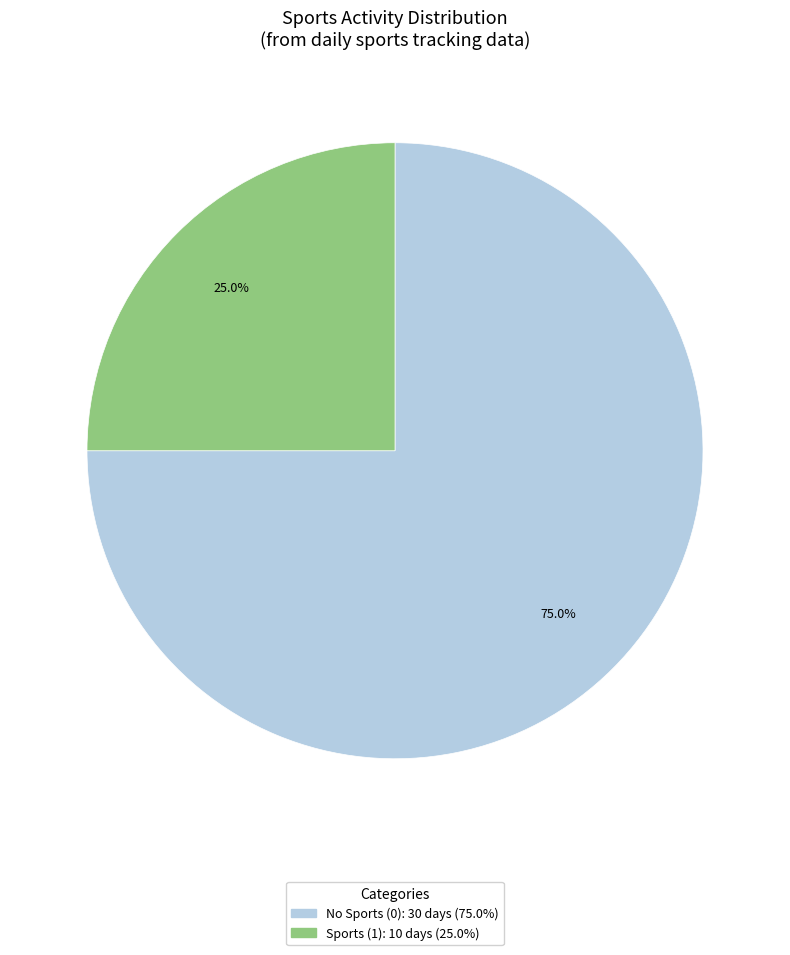

Is there a majority slice in this chart?

Yes